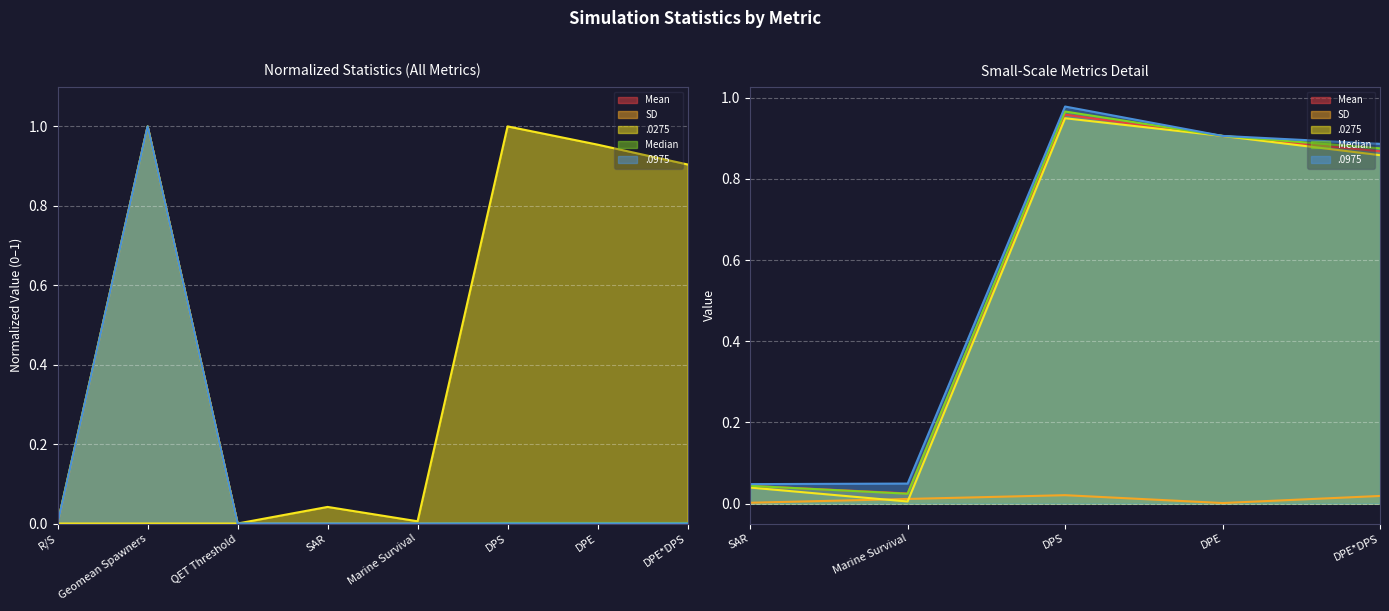

Reading left to right, what are all the values shown in this chart?

Mean: 0.0	1.0	0.0	0.0	0.0	0.0	0.0	0.0
SD: 0.0	1.0	0.0	0.0	0.0	0.0	0.0	0.0
.0275: 0.0	0.0	0.0	0.0	0.0	1.0	1.0	0.9
Median: 0.0	1.0	0.0	0.0	0.0	0.0	0.0	0.0
.0975: 0.0	1.0	0.0	0.0	0.0	0.0	0.0	0.0